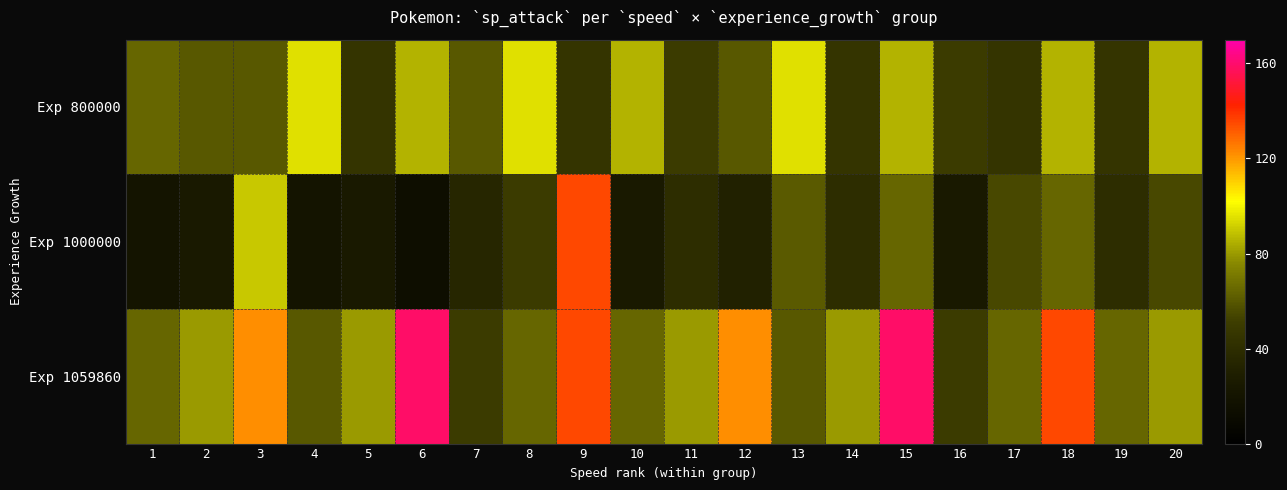

What is the spread (max minus min) of values at 16?

25